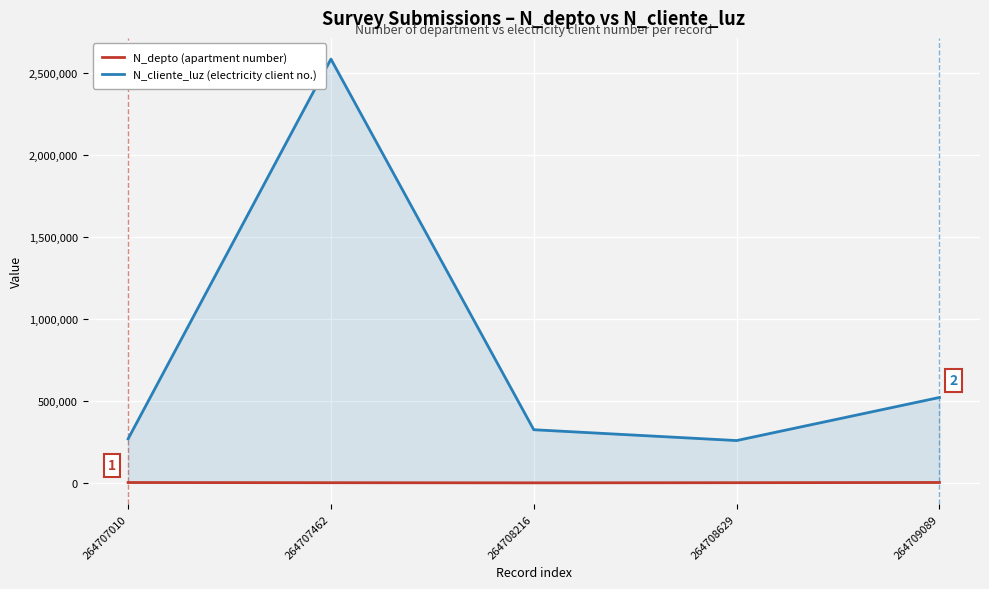

Where is the first local minimum for N_cliente_luz (electricity client no.)?

264708629